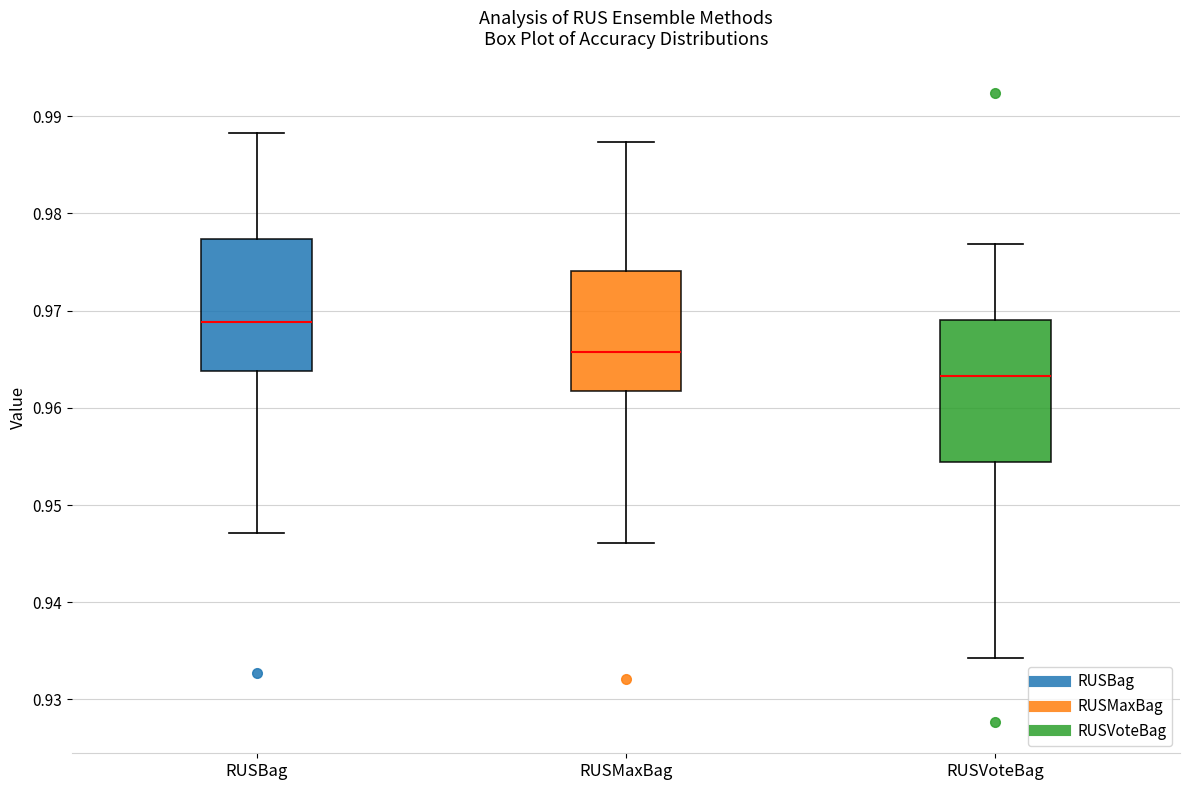

Reading left to right, read every box against the y-axis: the position of its median line, the range the box covers, and the ends of its whiskers. The values are not printed on the chart, so give them approximately, as read against the axis.

RUSBag: median 0.969, box 0.964 to 0.977, whiskers 0.947 to 0.988
RUSMaxBag: median 0.966, box 0.962 to 0.974, whiskers 0.946 to 0.987
RUSVoteBag: median 0.963, box 0.954 to 0.969, whiskers 0.934 to 0.977